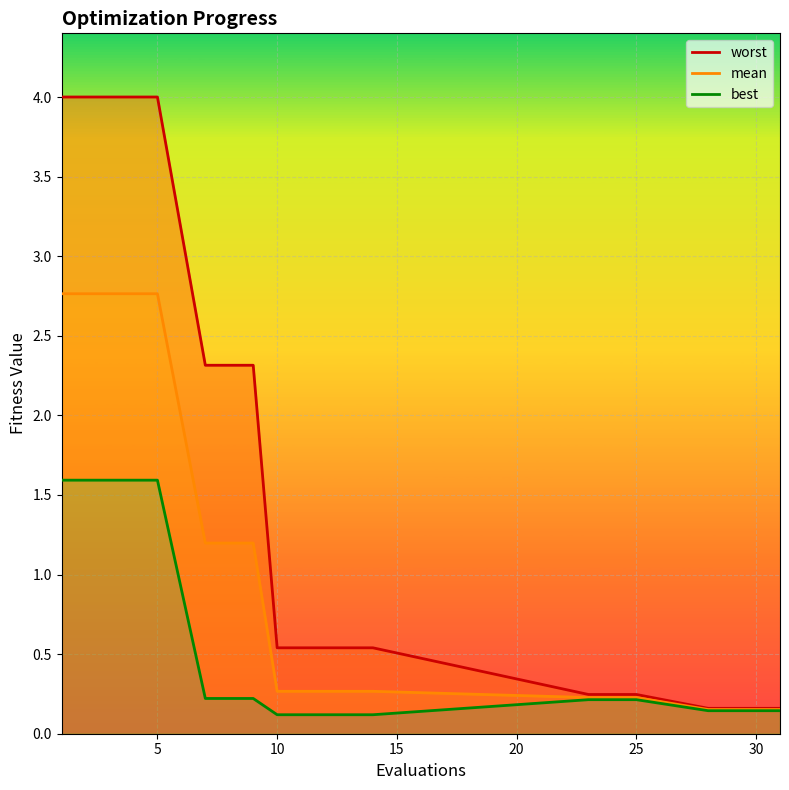

What is the maximum value for mean?

2.8